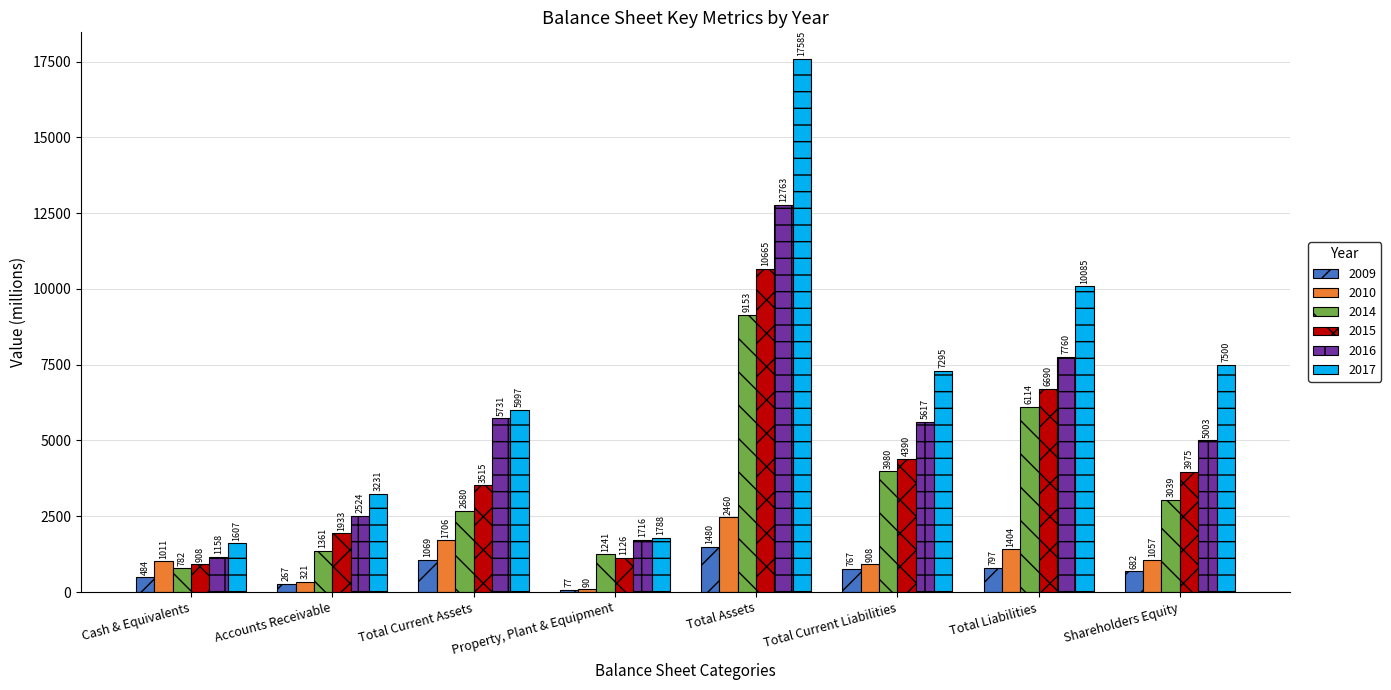

Reading left to right, list all the values displayed in this chart.

2009: Cash & Equivalents=484	Accounts Receivable=267	Total Current Assets=1069	Property, Plant & Equipment=77	Total Assets=1480	Total Current Liabilities=767	Total Liabilities=797	Shareholders Equity=682
2010: Cash & Equivalents=1011	Accounts Receivable=321	Total Current Assets=1706	Property, Plant & Equipment=90	Total Assets=2460	Total Current Liabilities=908	Total Liabilities=1404	Shareholders Equity=1057
2014: Cash & Equivalents=782	Accounts Receivable=1361	Total Current Assets=2680	Property, Plant & Equipment=1241	Total Assets=9153	Total Current Liabilities=3980	Total Liabilities=6114	Shareholders Equity=3039
2015: Cash & Equivalents=908	Accounts Receivable=1933	Total Current Assets=3515	Property, Plant & Equipment=1126	Total Assets=10665	Total Current Liabilities=4390	Total Liabilities=6690	Shareholders Equity=3975
2016: Cash & Equivalents=1158	Accounts Receivable=2524	Total Current Assets=5731	Property, Plant & Equipment=1716	Total Assets=12763	Total Current Liabilities=5617	Total Liabilities=7760	Shareholders Equity=5003
2017: Cash & Equivalents=1607	Accounts Receivable=3231	Total Current Assets=5997	Property, Plant & Equipment=1788	Total Assets=17585	Total Current Liabilities=7295	Total Liabilities=10085	Shareholders Equity=7500